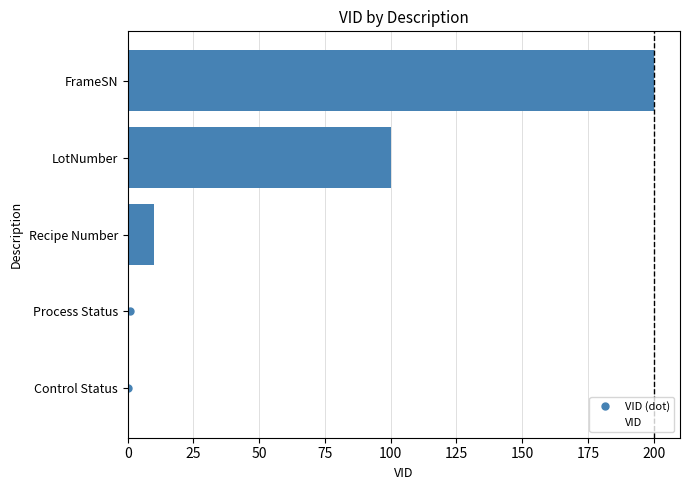

Does the chart contain stacked bars?

No